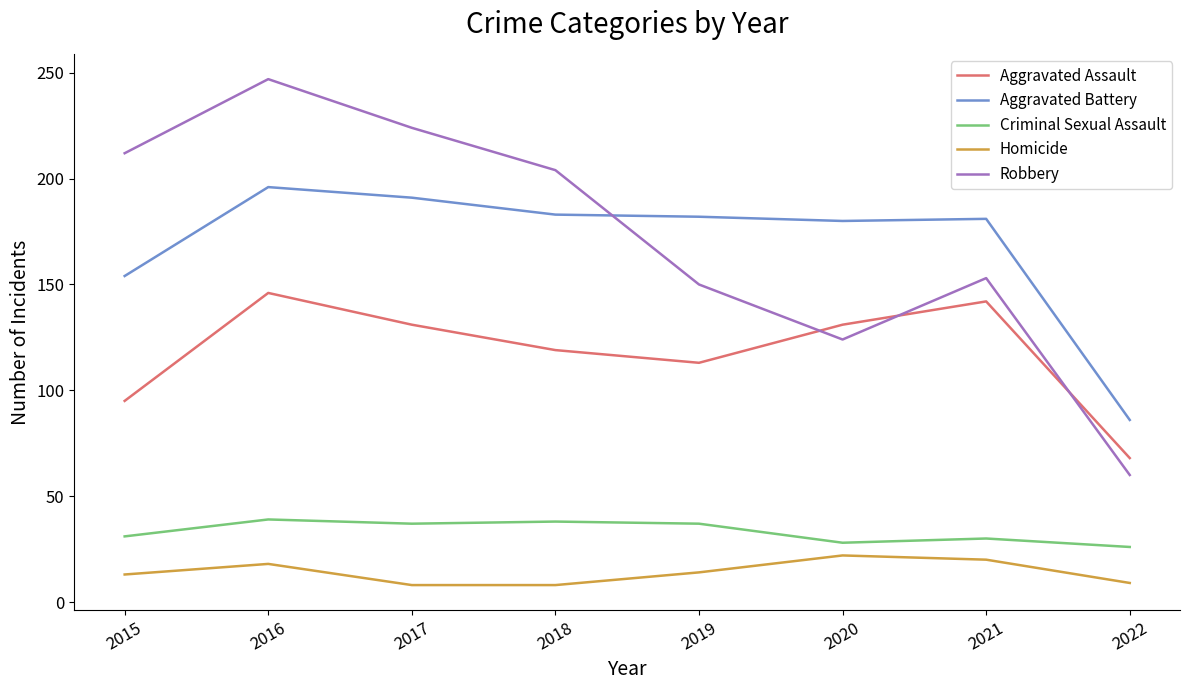

What is the spread (max minus min) of values at 2020?

158